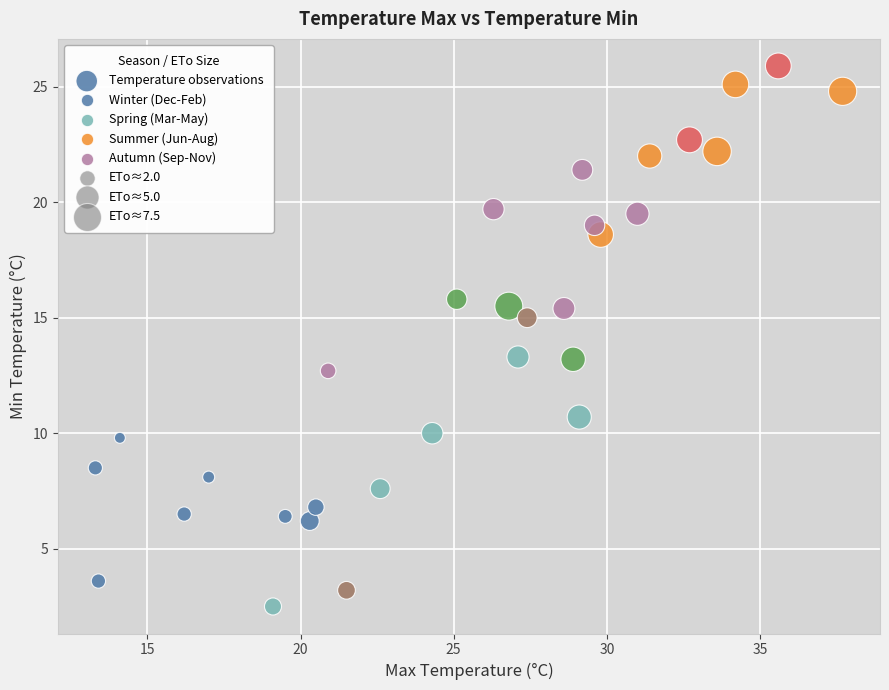

What is the range of Y values (max minus min)?

23.4